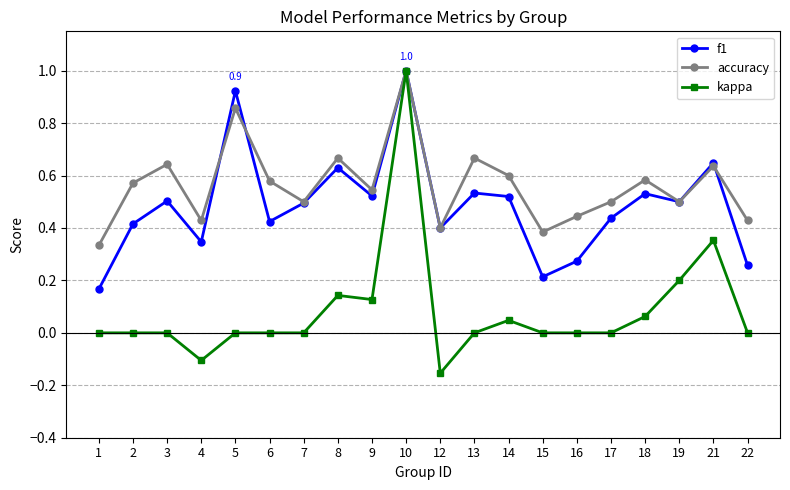

Rank the series at 15 from highest to lowest value.

accuracy, f1, kappa